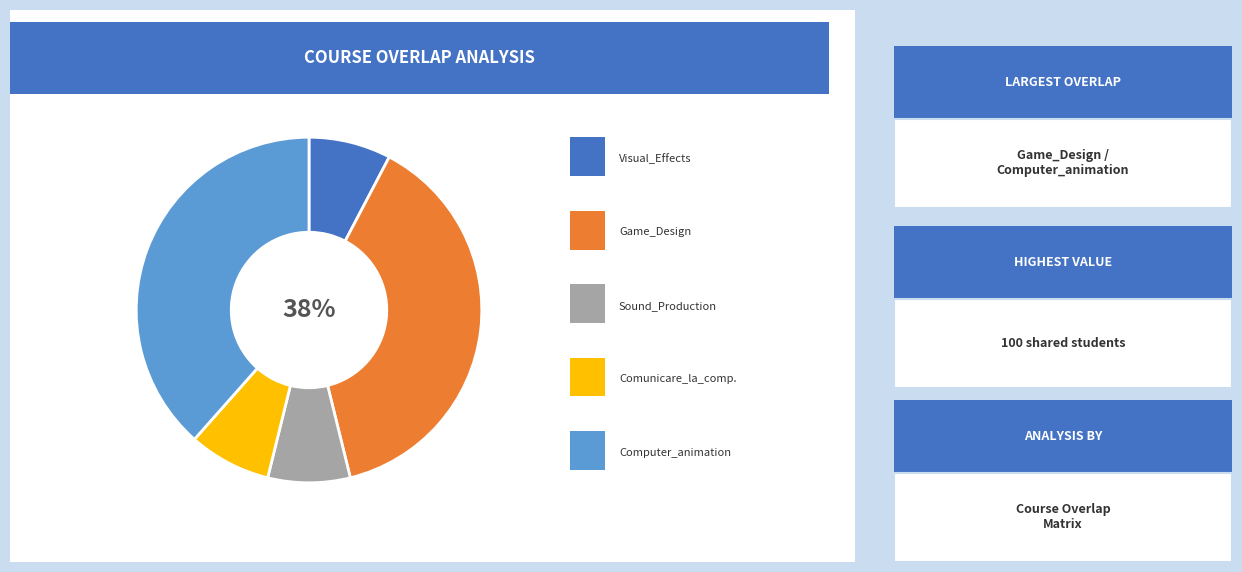

Does any single category account for the majority?

No